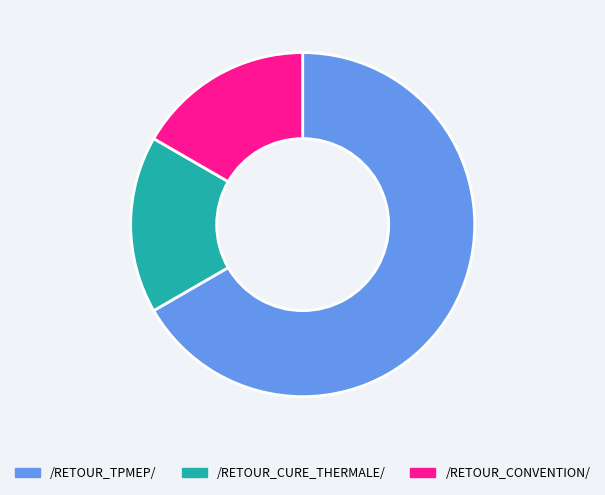

The /RETOUR_CURE_THERMALE/ slice represents 6% of the pie. True or false?

False